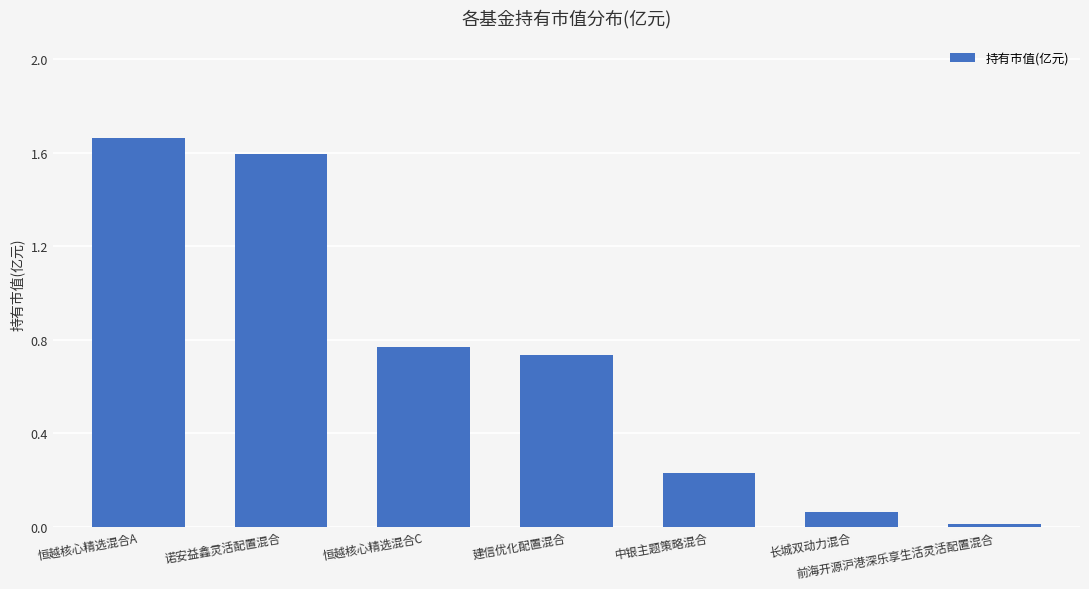

What is the label of the 2nd bar from the left?

诺安益鑫灵活配置混合